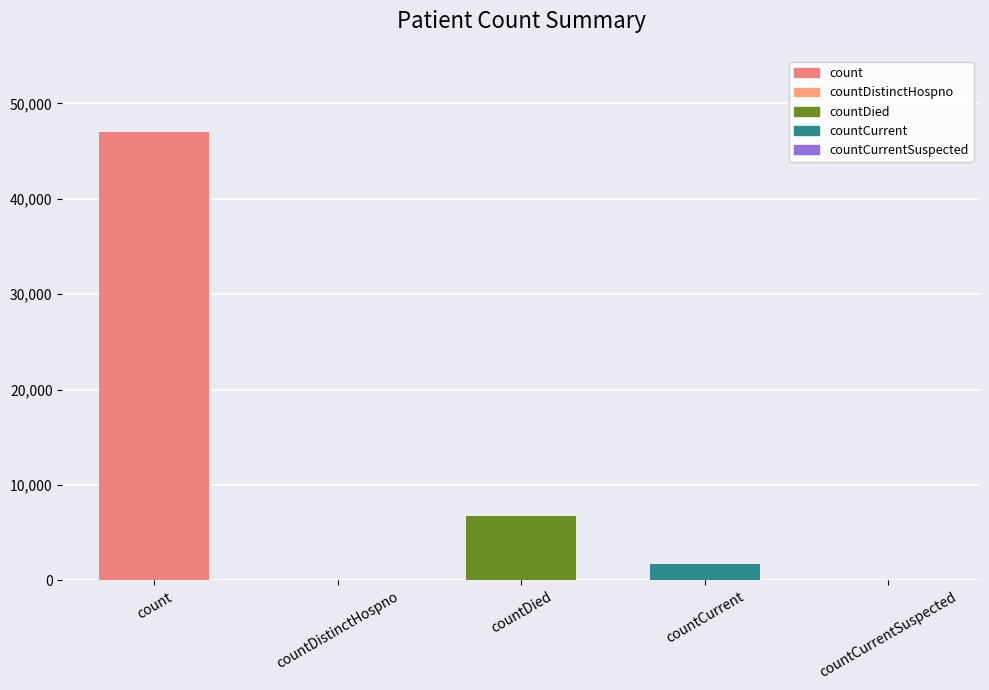

The chart shows a value of 24681 at countCurrentSuspected. True or false?

False